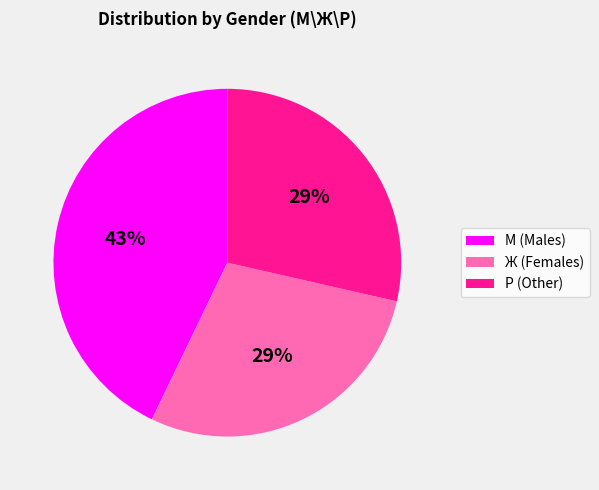

To the nearest percent, what is the difference between the largest and smallest slice percentages?

14%